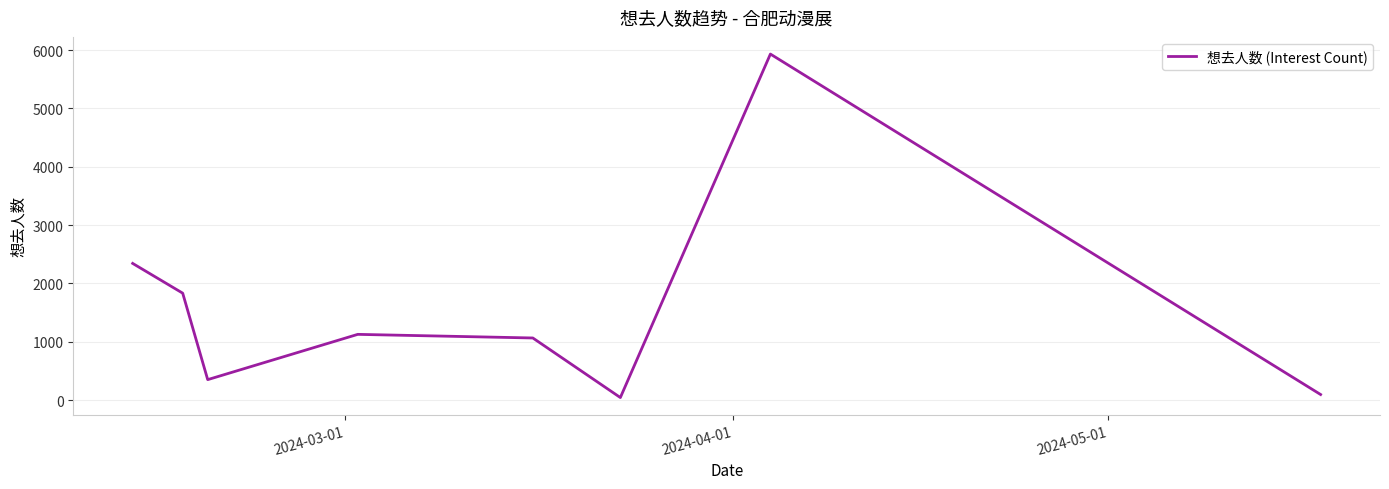

True or false: there are more than 2 points higher than both neighbors.

False